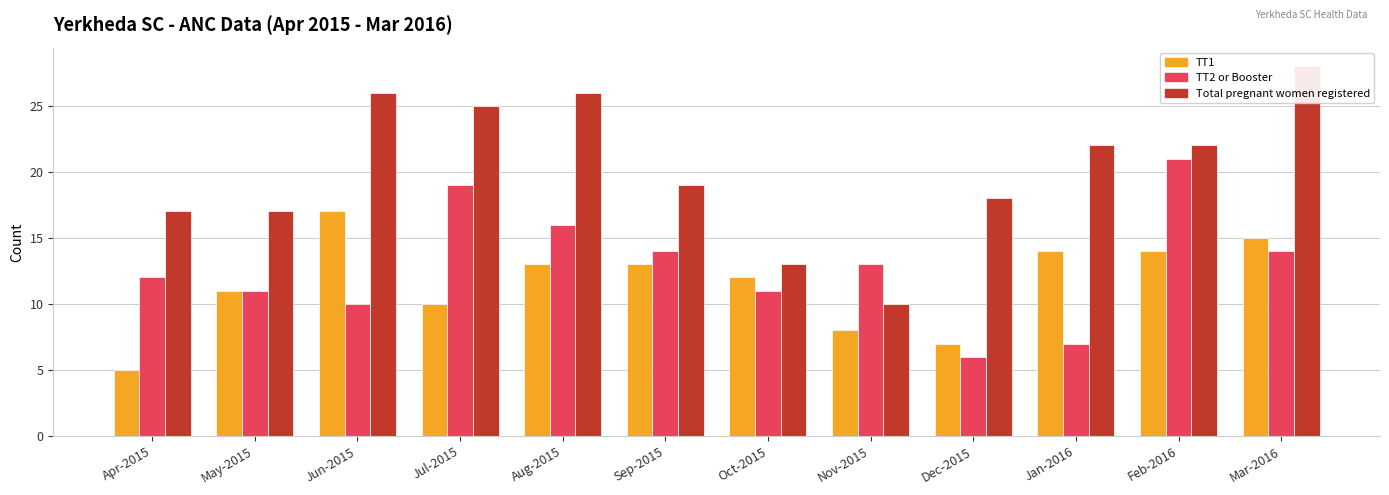

True or false: Total pregnant women registered has a value of 28 at Dec-2015.

False